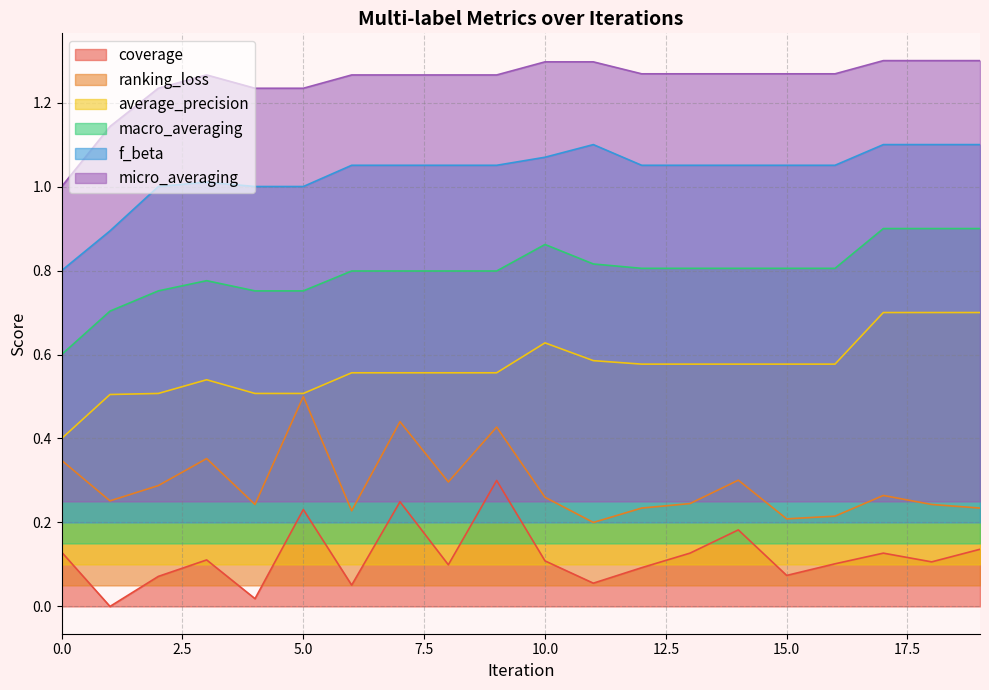

At which category does ranking_loss reach its first local valley?

1